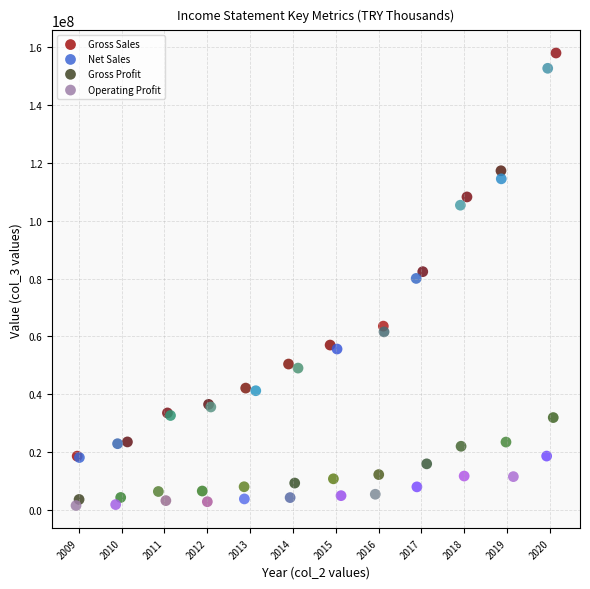

Which series has the widest spread of Y values?

Gross Sales